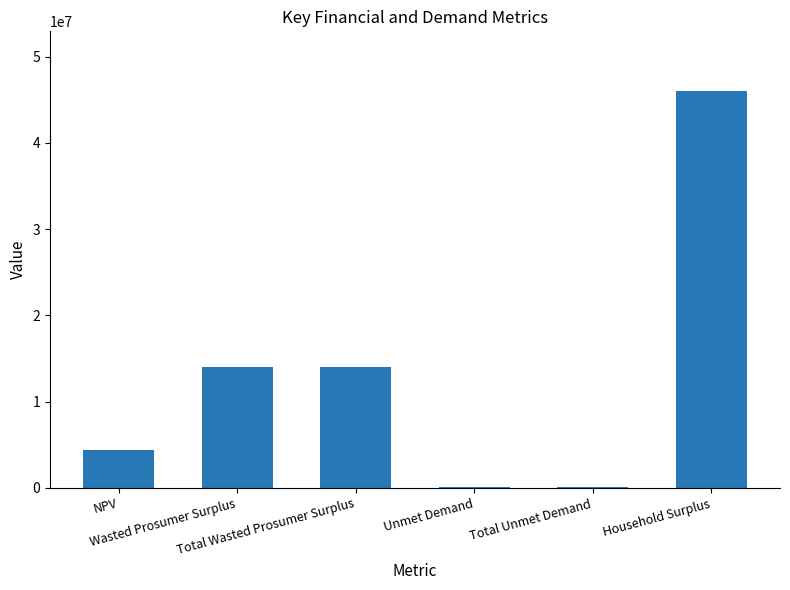

What is the greatest value displayed?

46041068.0